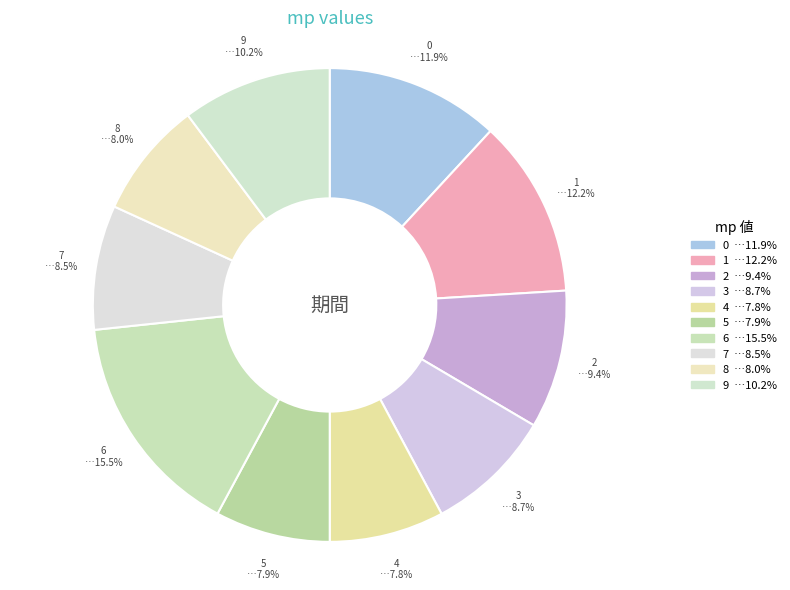

To the nearest percent, what percentage of the pie is 9?

10%